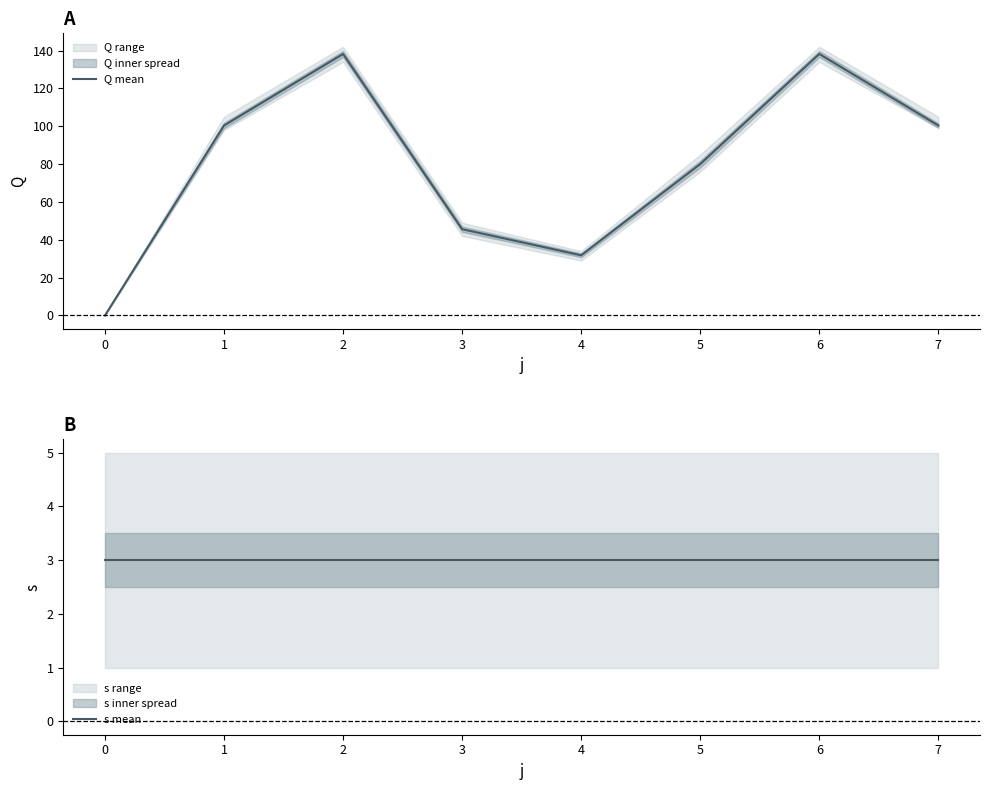

Reading left to right, transcribe all the data shown in this chart.

Q mean: 0.0	100.4	138.2	45.6	31.8	80.0	138.2	100.4
s mean: 3.0	3.0	3.0	3.0	3.0	3.0	3.0	3.0